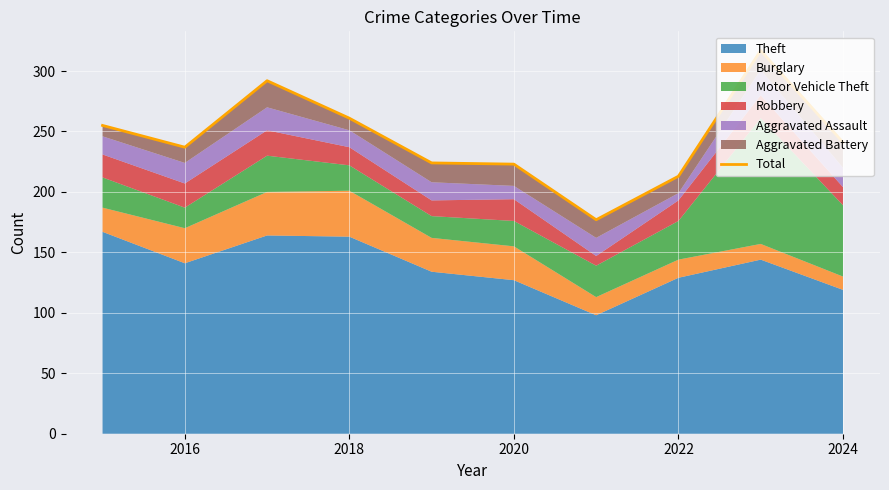

How many data points are less than 241?

5